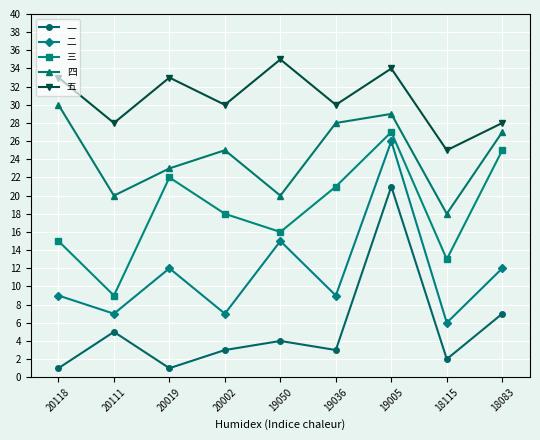

At which label is 二 closest to 16?

19050